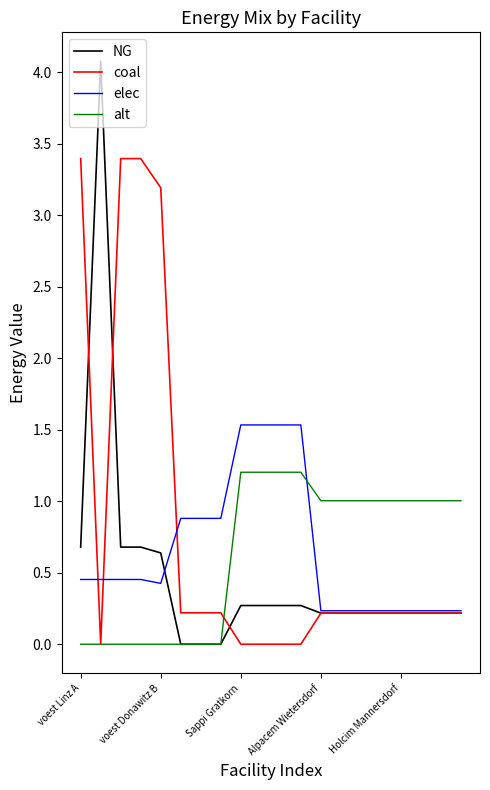

Which series ends up on top after the final intersection of alt and elec?

alt